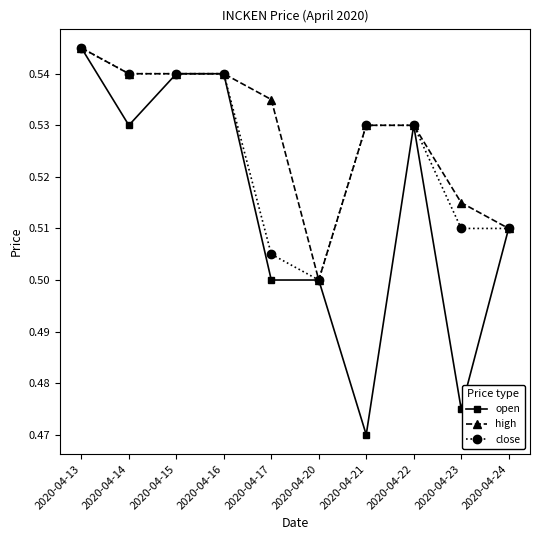

Which label corresponds to the smallest value in the chart?

2020-04-21